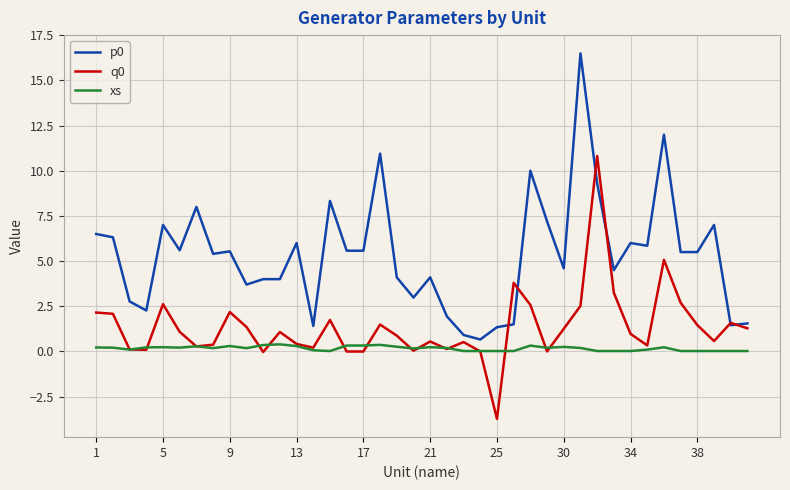

What is the minimum value shown in the chart?

-3.7